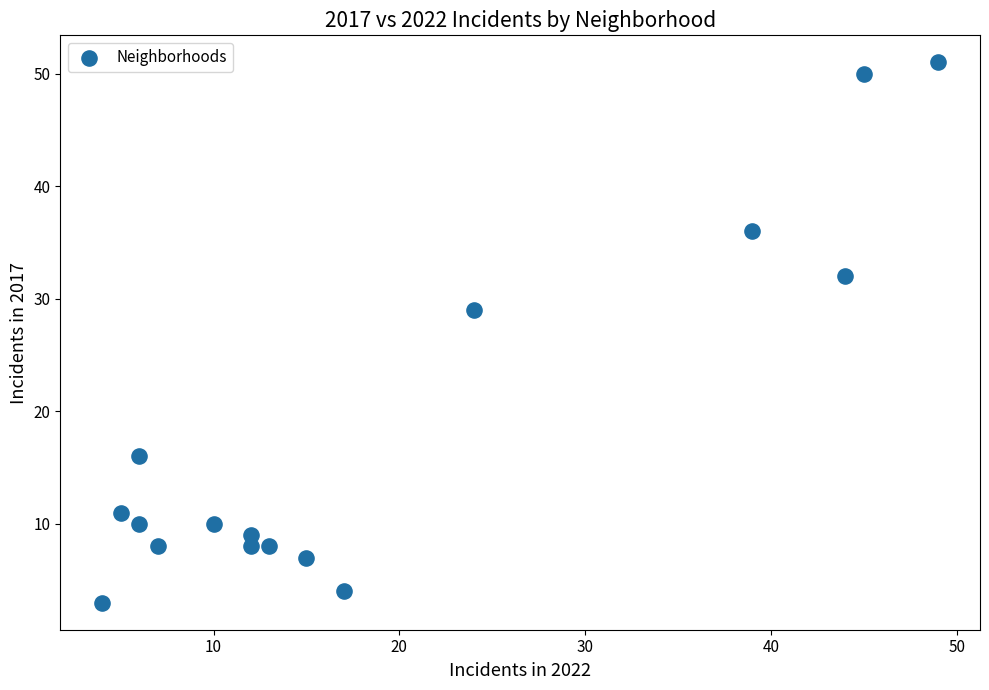

What Y value in the scatter plot is closest to 27?

29